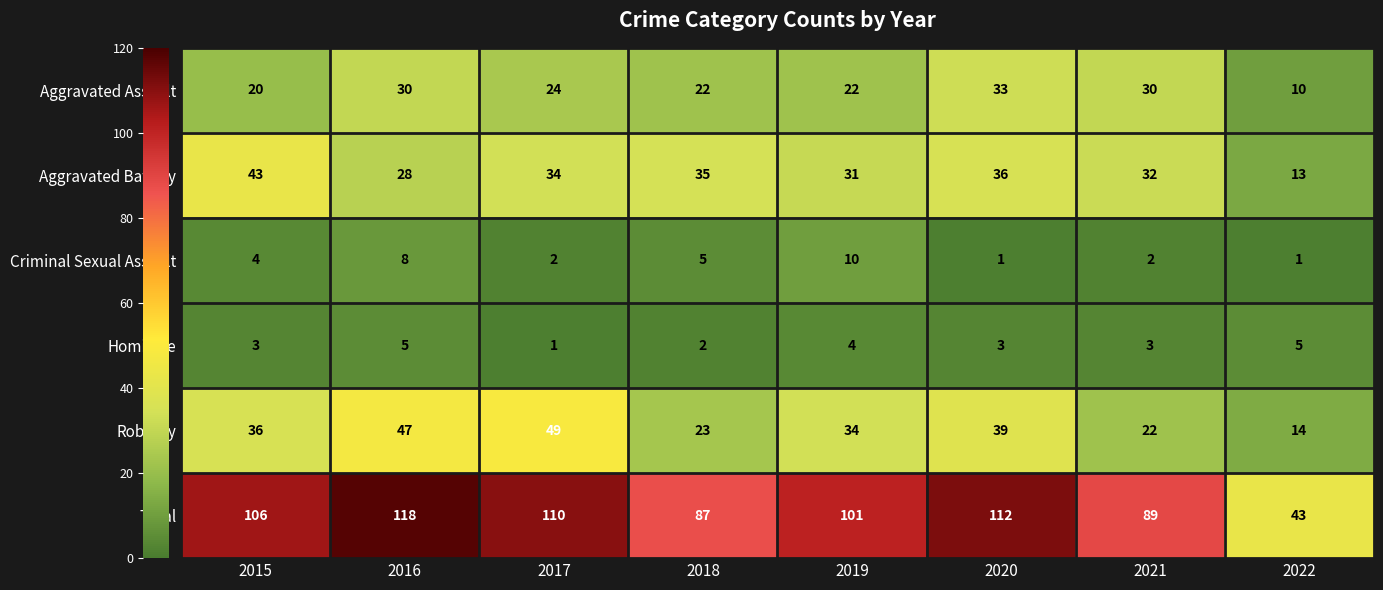

The value of Homicide at 2017 is 1. True or false?

True